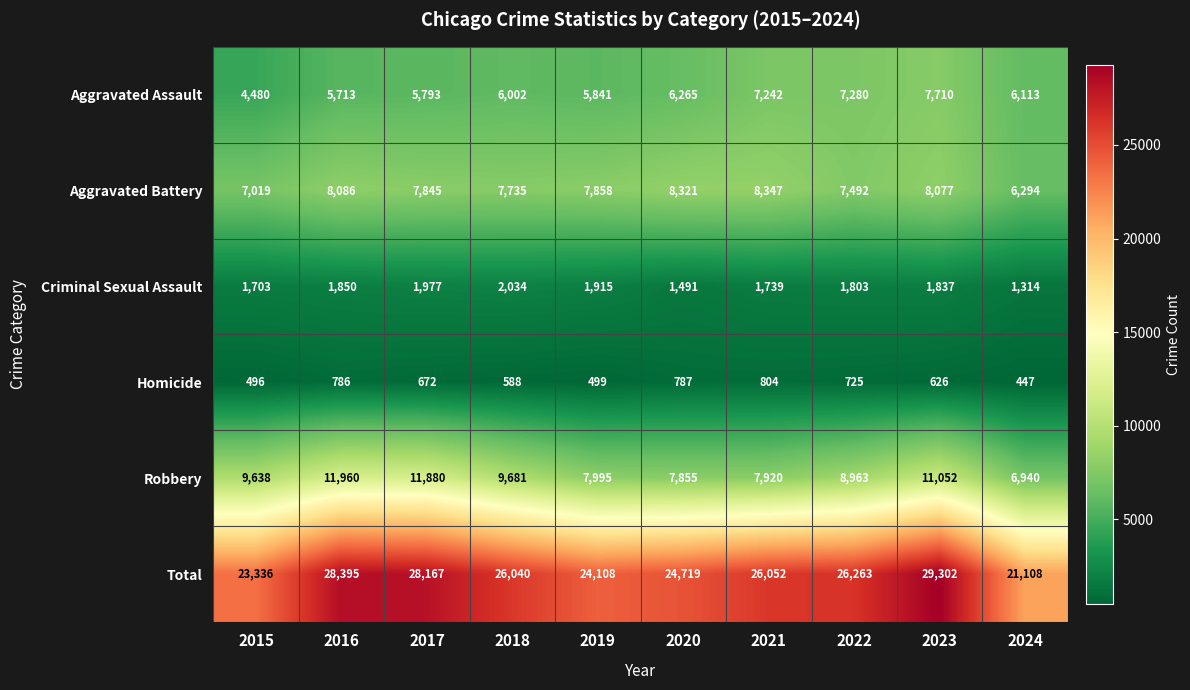

Rank the series at 2024 from lowest to highest value.

Homicide, Criminal Sexual Assault, Aggravated Assault, Aggravated Battery, Robbery, Total